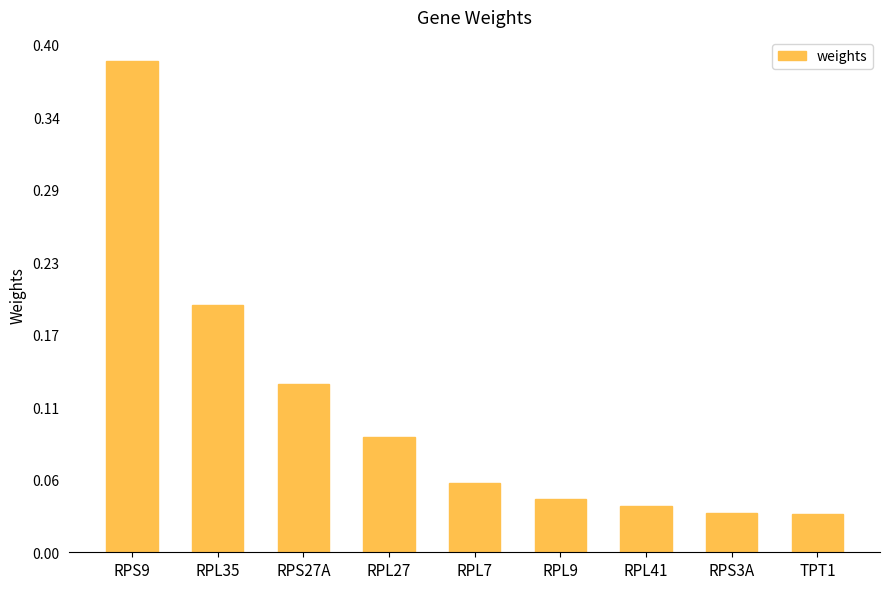

What is the difference between the second highest and minimum values?

0.2